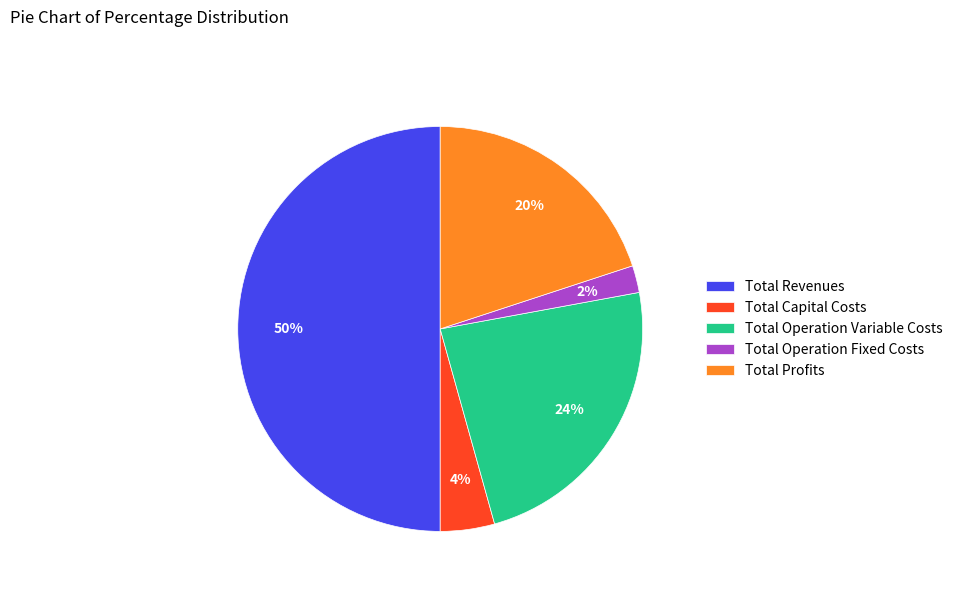

Rank the categories by value from highest to lowest.

Total Revenues, Total Operation Variable Costs, Total Profits, Total Capital Costs, Total Operation Fixed Costs